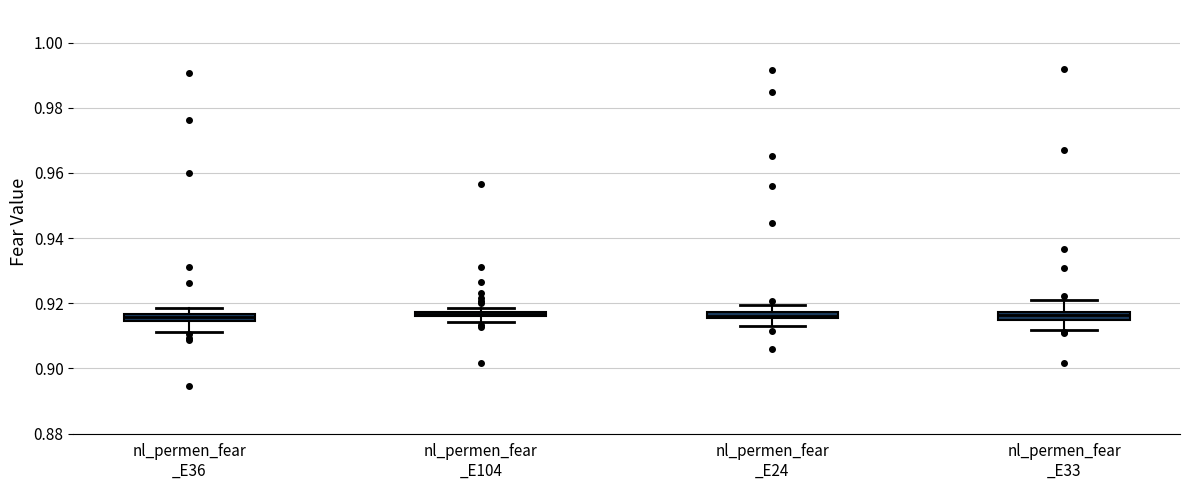

Where is the upper edge of the box for nl_permen_fear _E36 on the y-axis? The values are not printed on the chart, so give them approximately, as read against the axis.

0.916